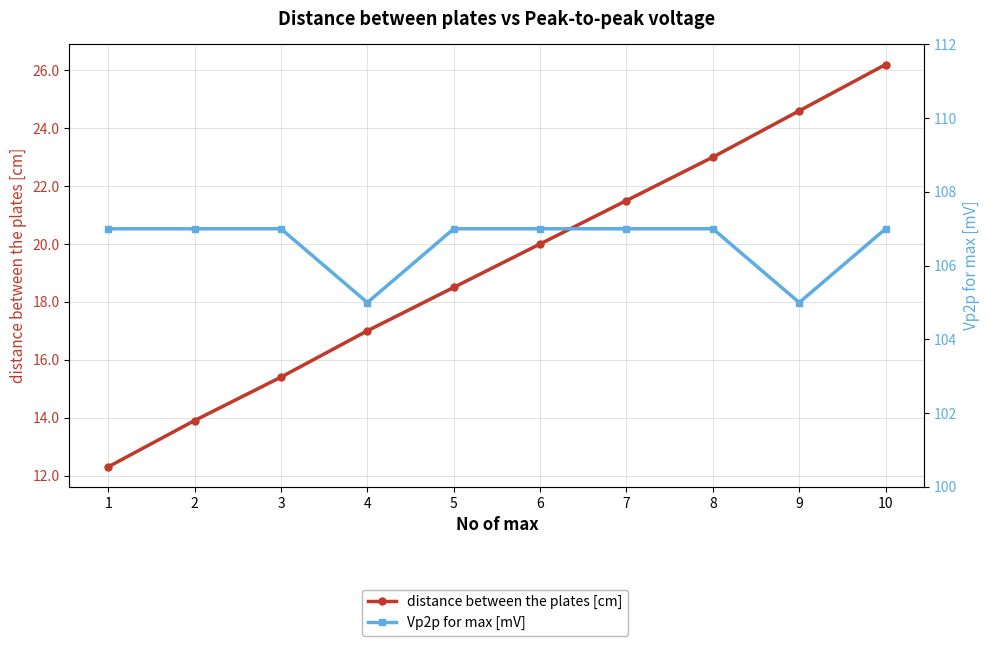

Reading left to right, extract all data points from this chart.

distance between the plates [cm]: 12.3	13.9	15.4	17.0	18.5	20.0	21.5	23.0	24.6	26.2
Vp2p for max [mV]: 107.0	107.0	107.0	105.0	107.0	107.0	107.0	107.0	105.0	107.0